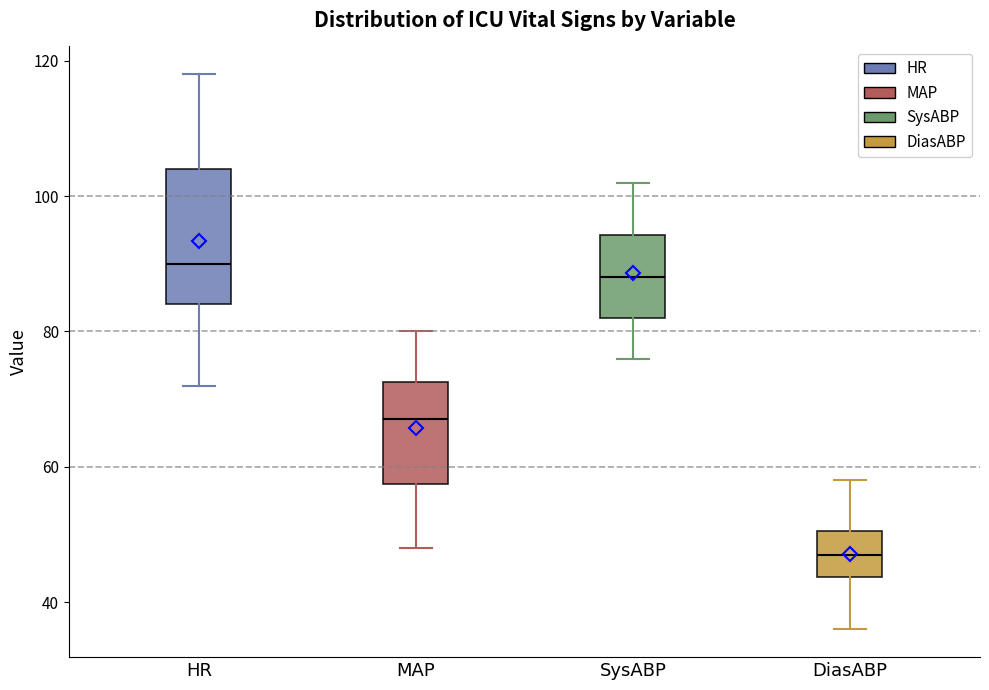

Where does the lower whisker of the box for MAP end on the y-axis? The values are not printed on the chart, so give them approximately, as read against the axis.

48